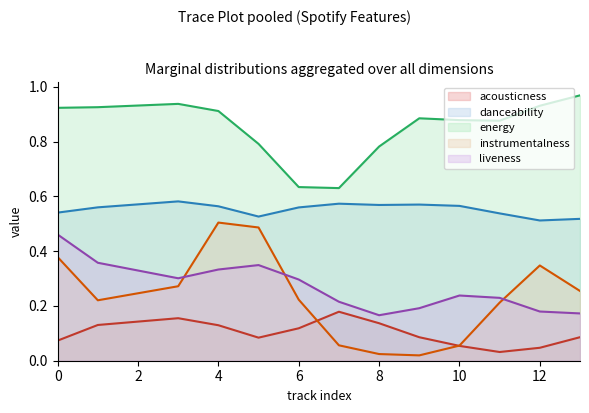

What is the total value across all series at 10?

1.8